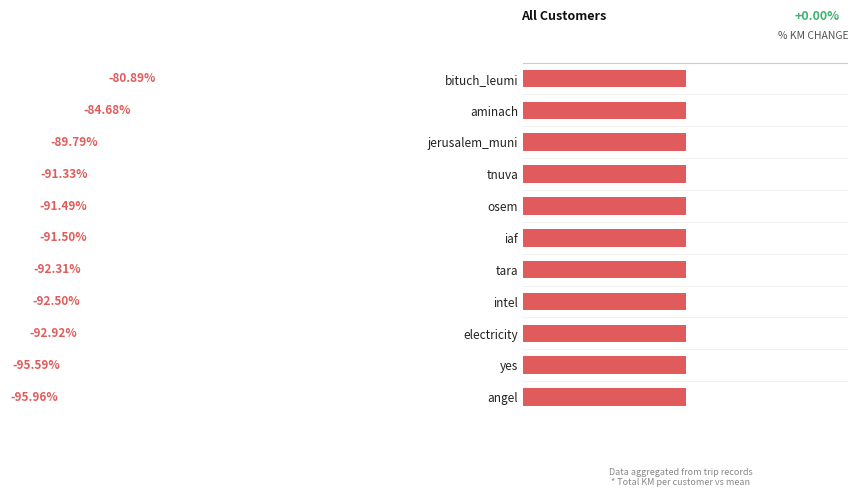

What value does the data have at electricity?

-92.9